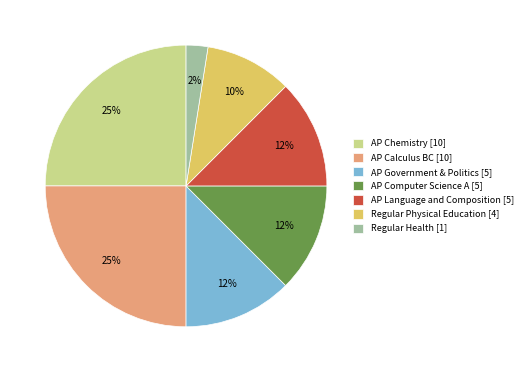

To the nearest percent, what percentage of the pie is Regular Physical Education?

10%